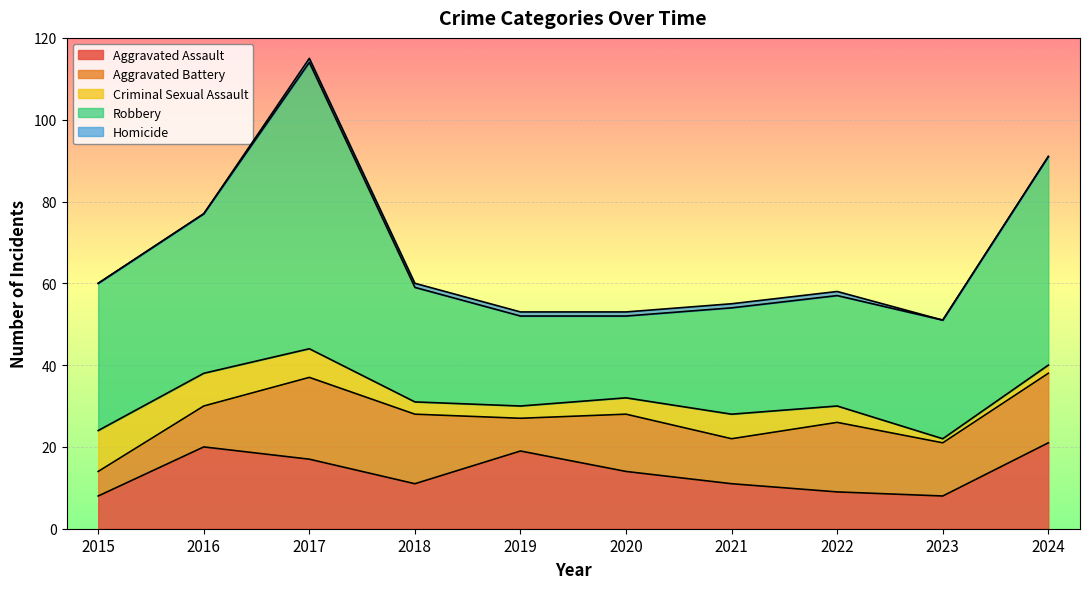

In Aggravated Assault, how many points are higher than both neighbors (excluding endpoints)?

2